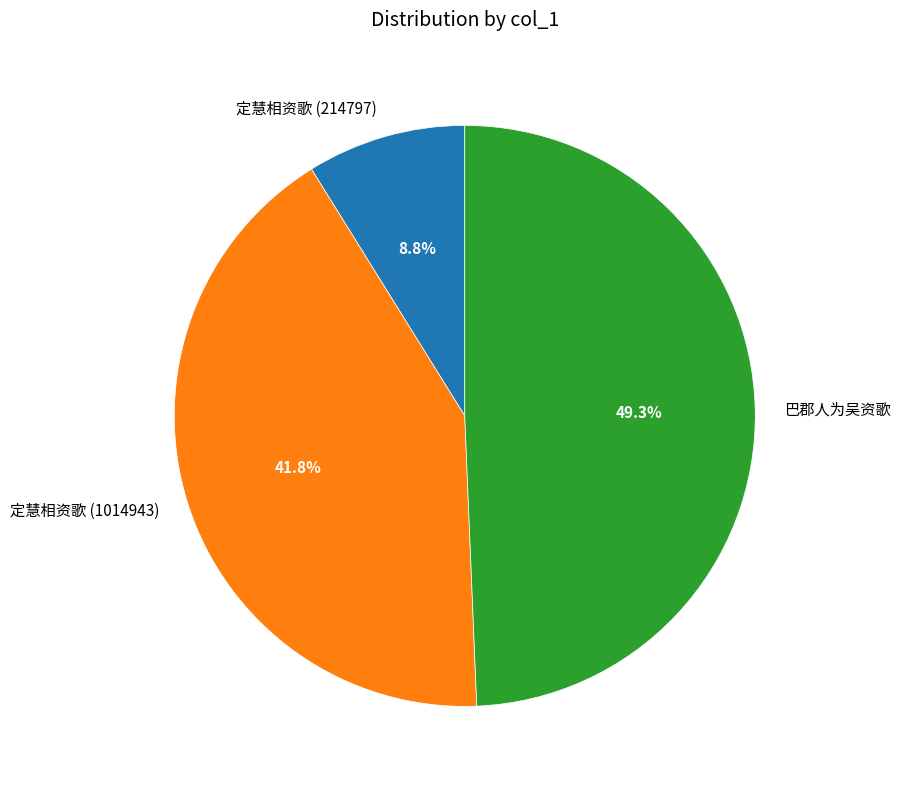

What is the smallest slice in the pie chart?

定慧相资歌 (214797)